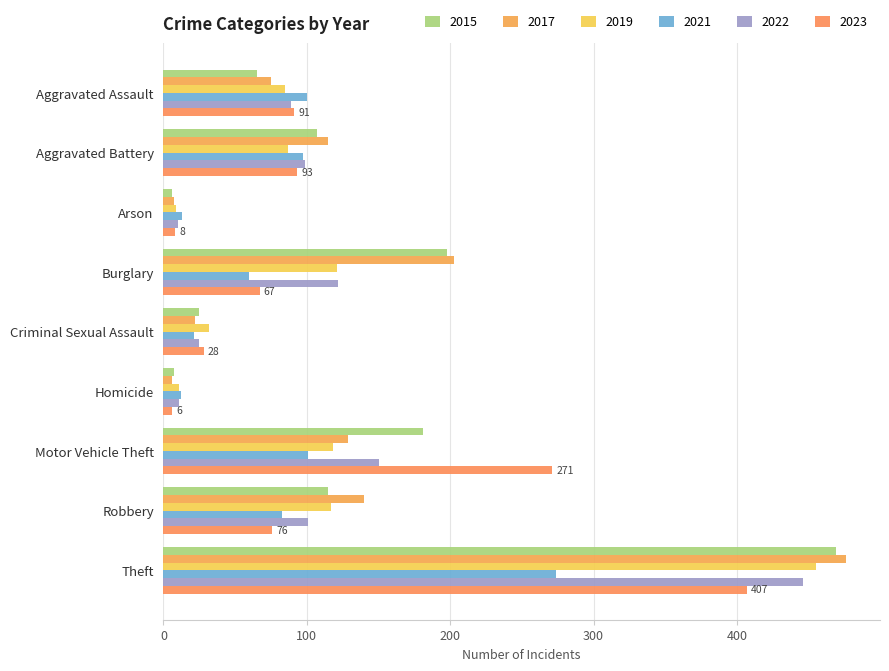

What are all the series names shown in the legend?

2015, 2017, 2019, 2021, 2022, 2023